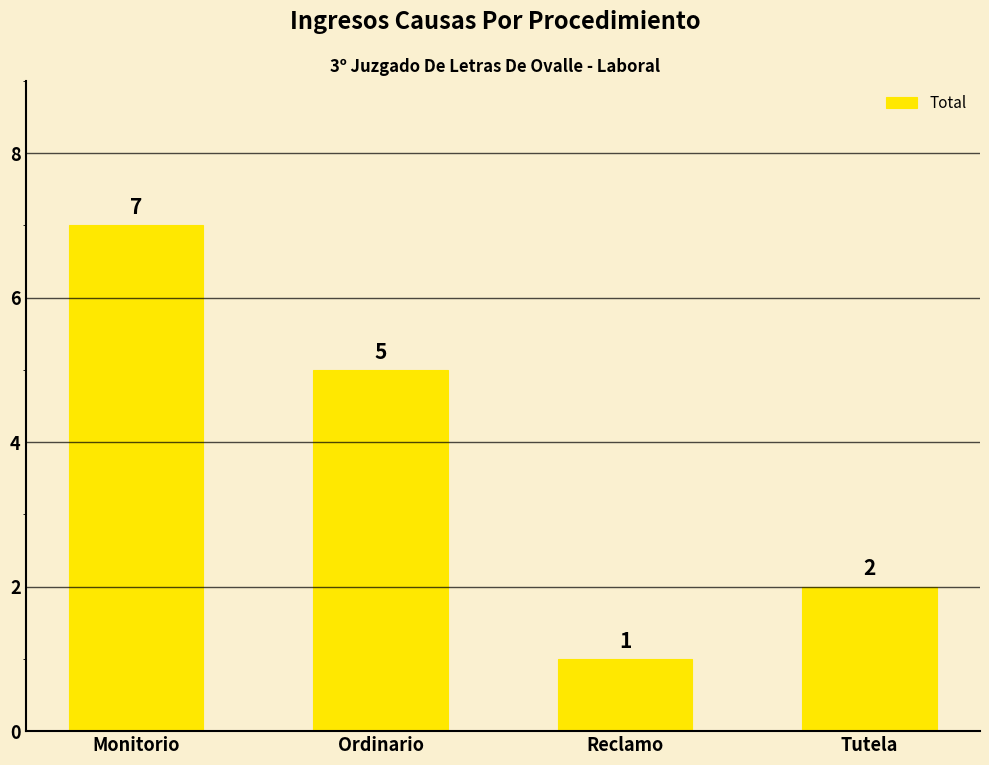

Read the value at Monitorio.

7